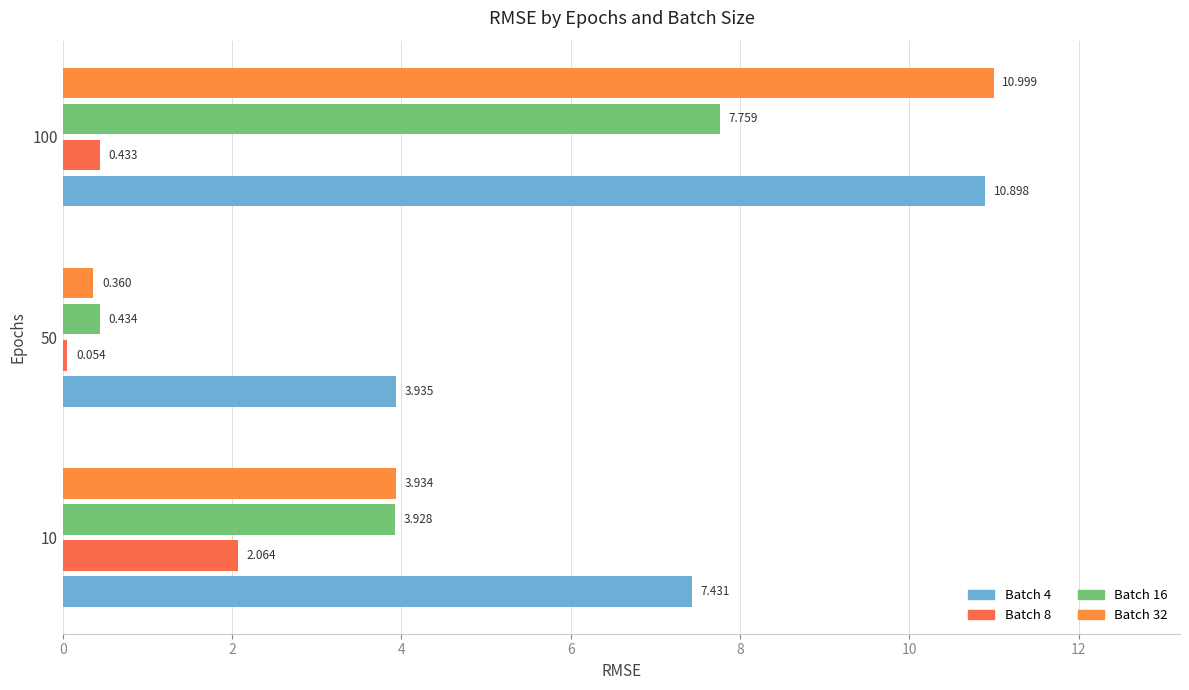

What is the value of the Batch 16 bar at the 3rd from the left?

7.8